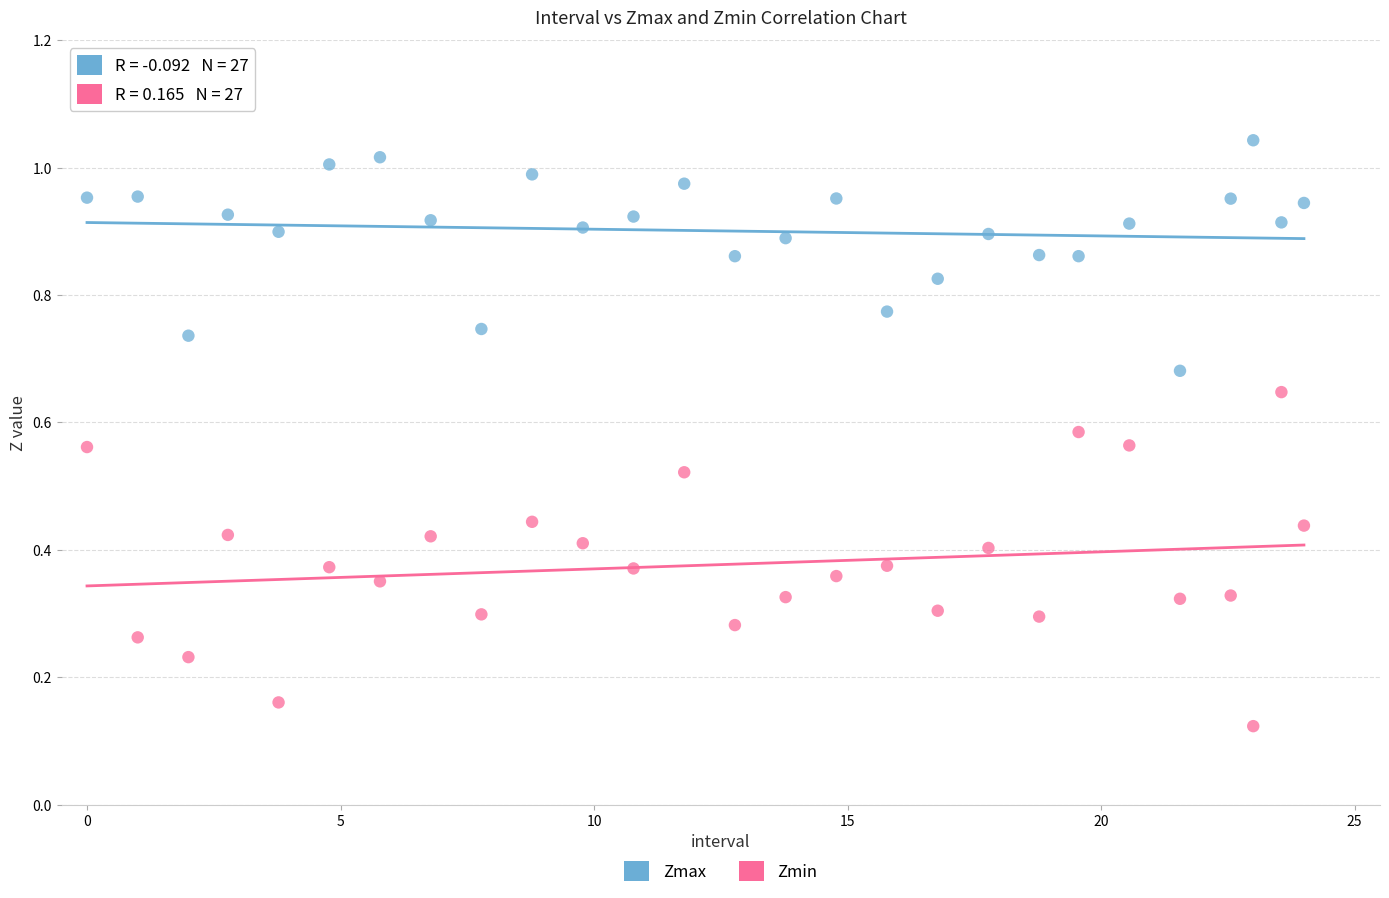

Which series contains the lowest Y value?

Zmin